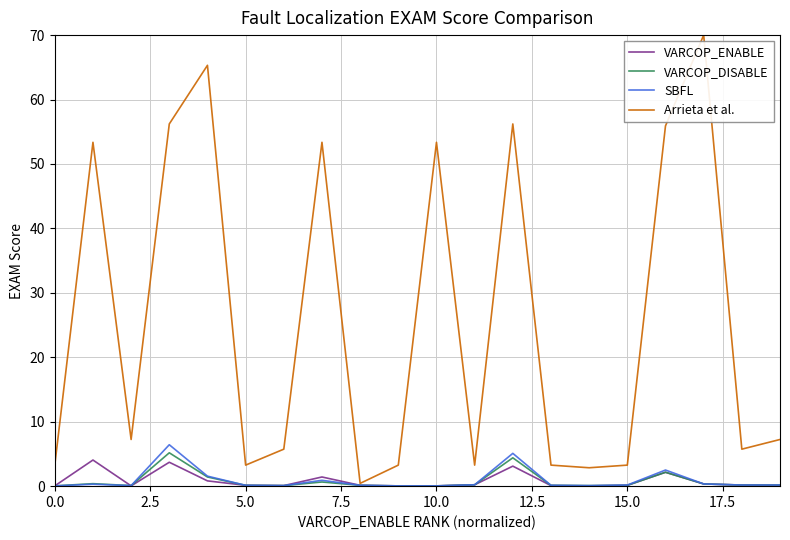

What is the maximum value shown in the chart?

70.0